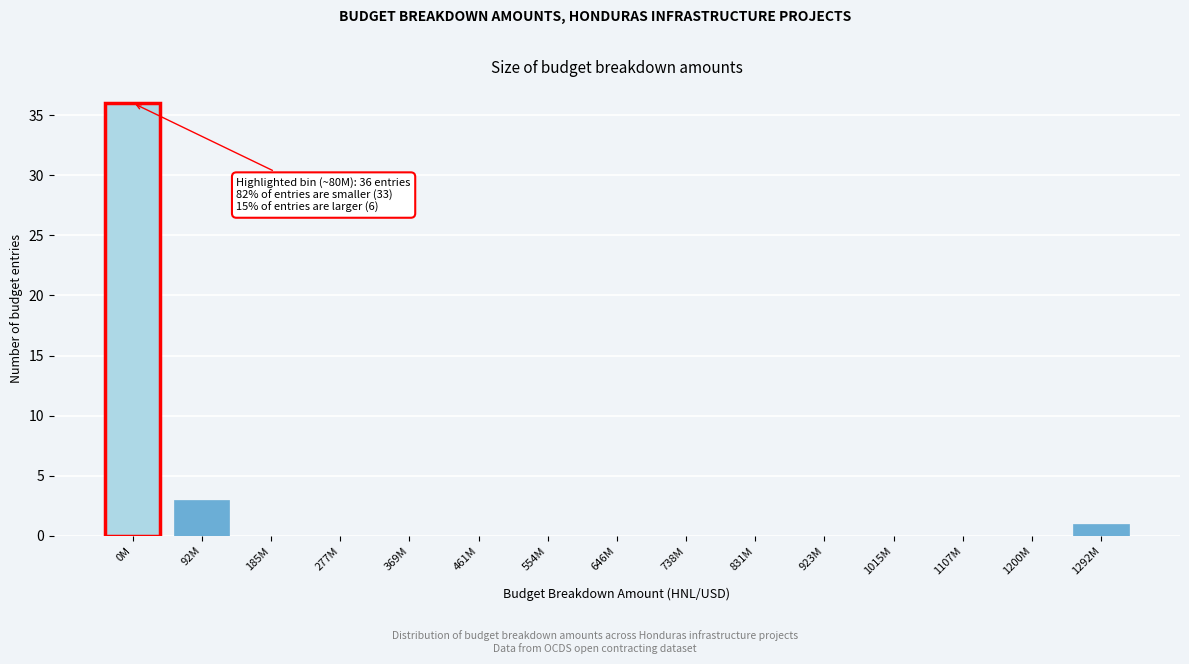

Reading left to right, what are all the values shown in this chart?

0M=36	92M=3	185M=0	277M=0	369M=0	461M=0	554M=0	646M=0	738M=0	831M=0	923M=0	1015M=0	1107M=0	1200M=0	1292M=1